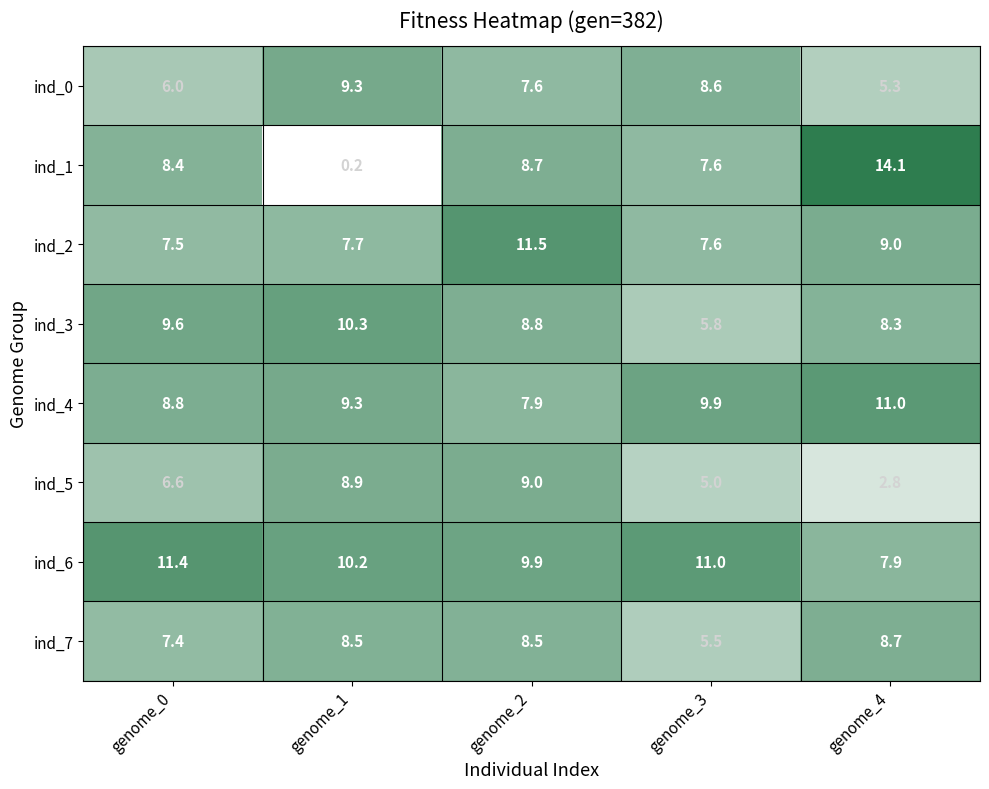

What is the total value across all series at genome_3?

61.0